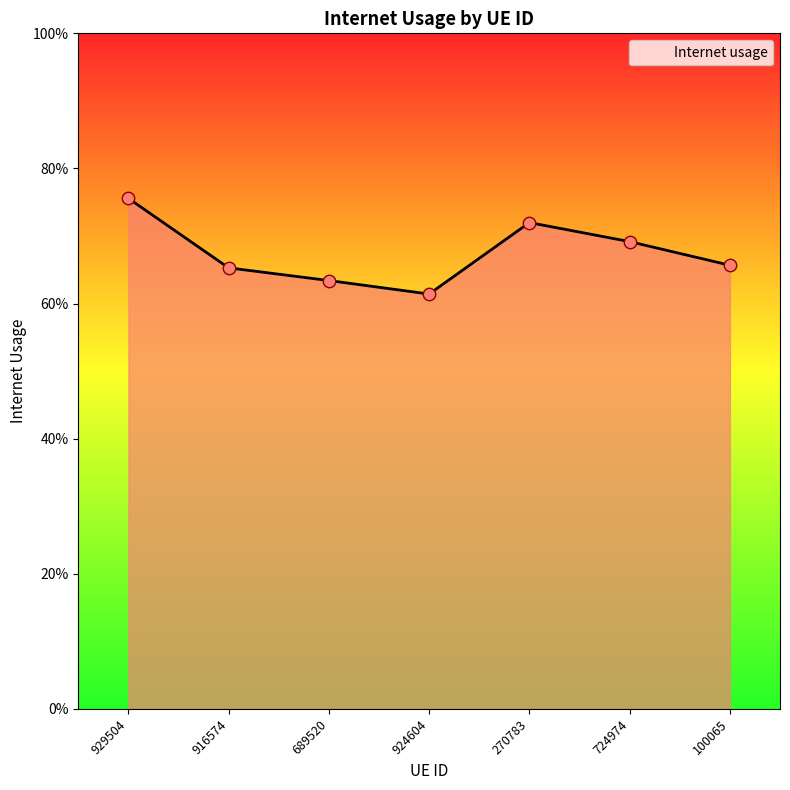

What is the change in value from 689520 to 724974?

+0.1